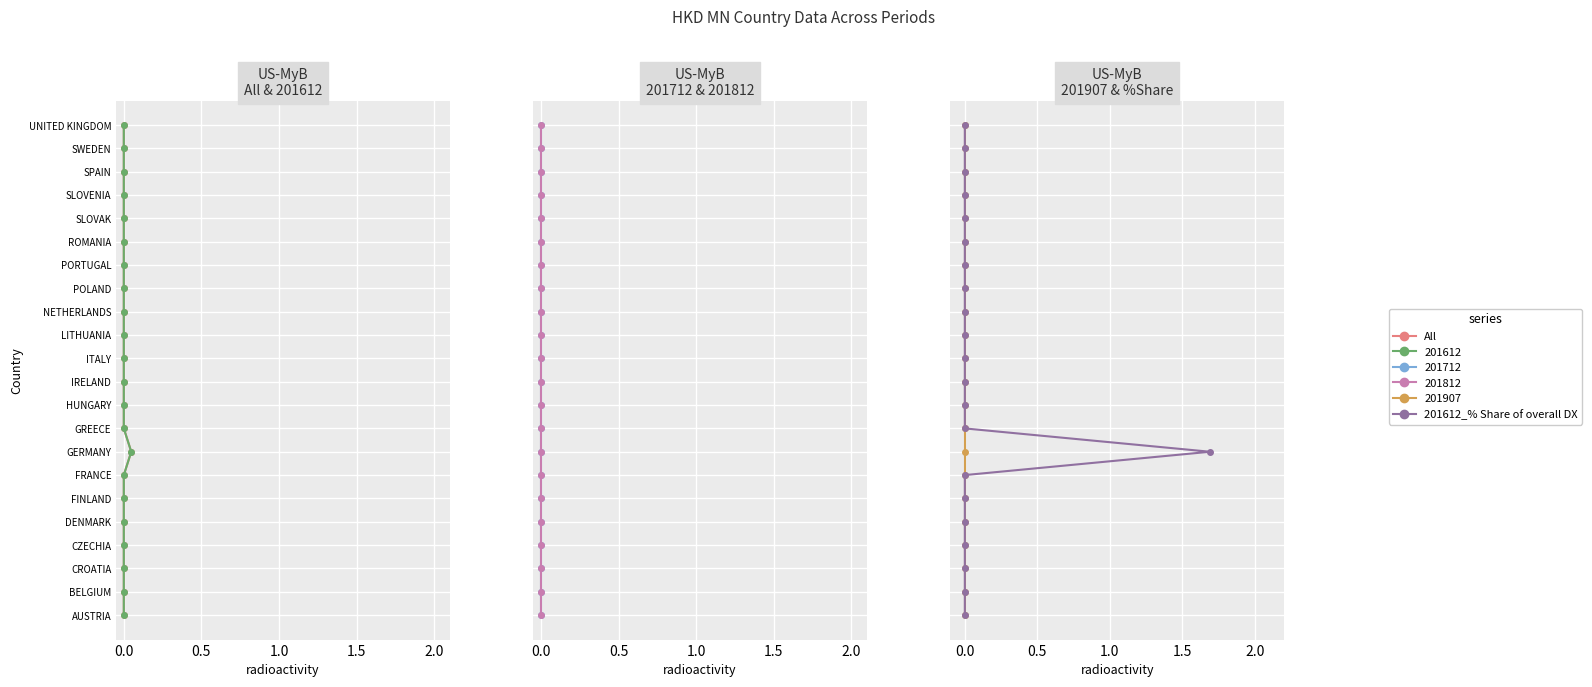

True or false: All has more than 1 interior local peaks.

False